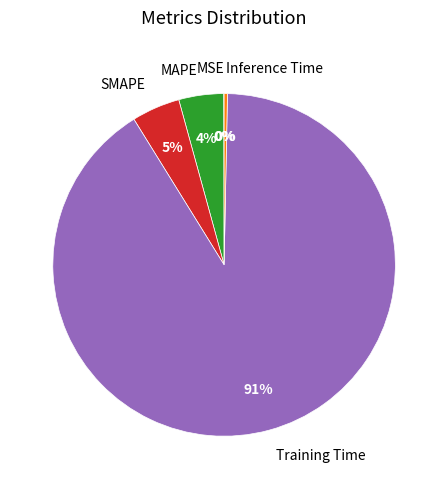

What is the largest slice in the pie chart?

Training Time